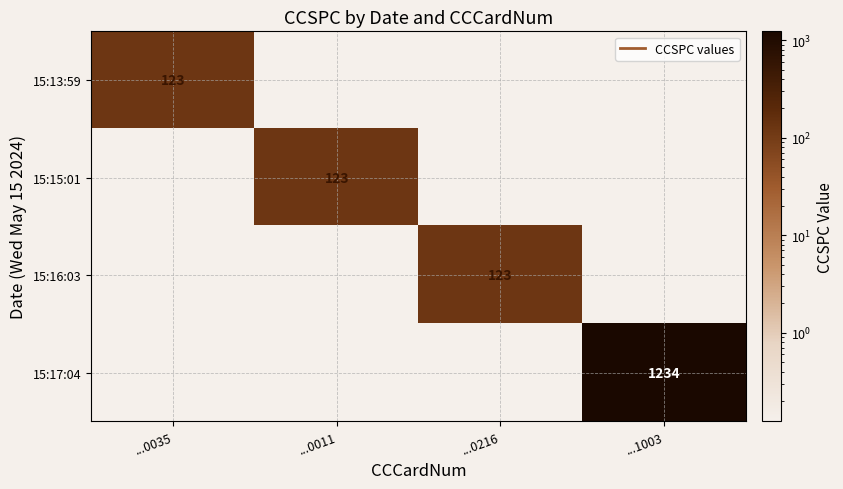

The value of 15:13:59 at ...0216 is 0. True or false?

True